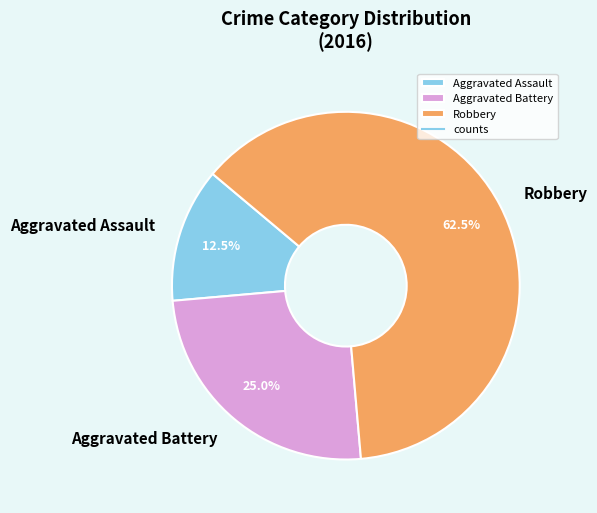

True or false: Aggravated Battery accounts for 16% of the total.

False